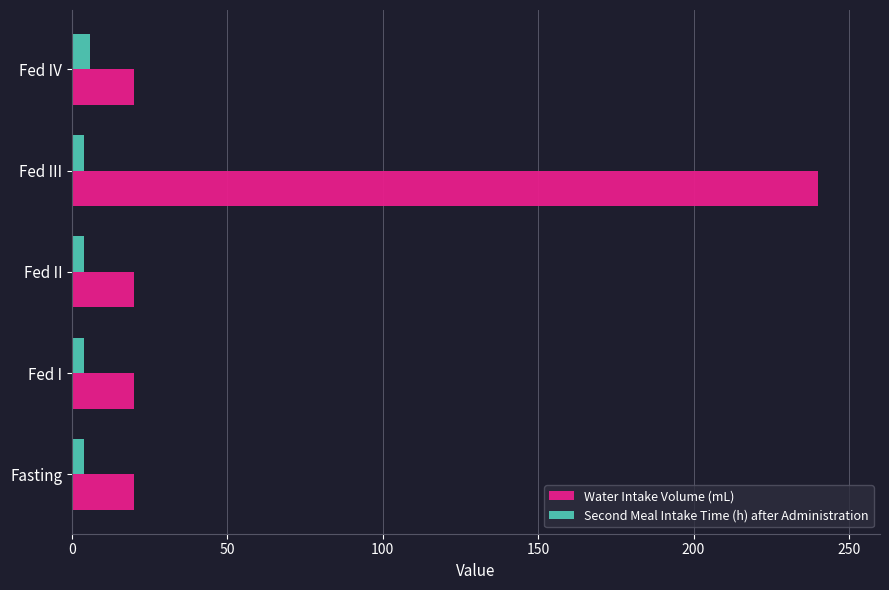

What are all the series names shown in the legend?

Water Intake Volume (mL), Second Meal Intake Time (h) after Administration